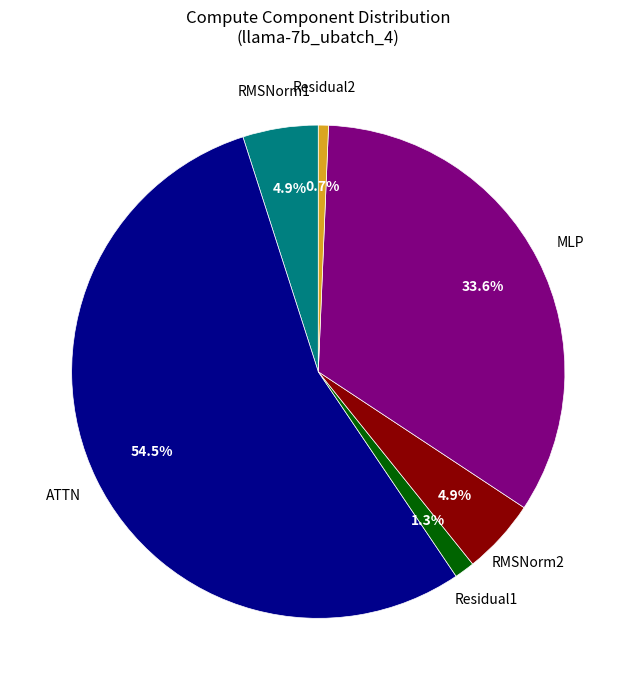

Is there a majority slice in this chart?

Yes